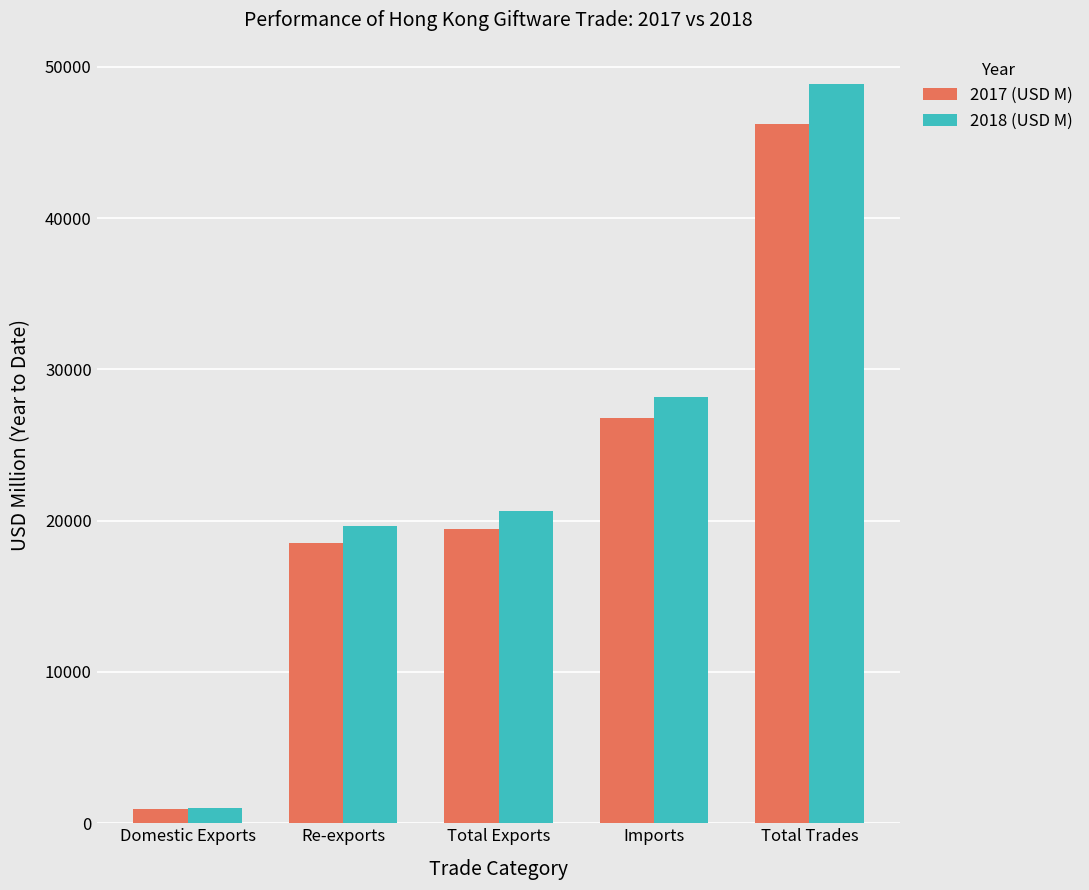

Is it true that 2017 (USD M) equals 39494.5 at Imports?

False